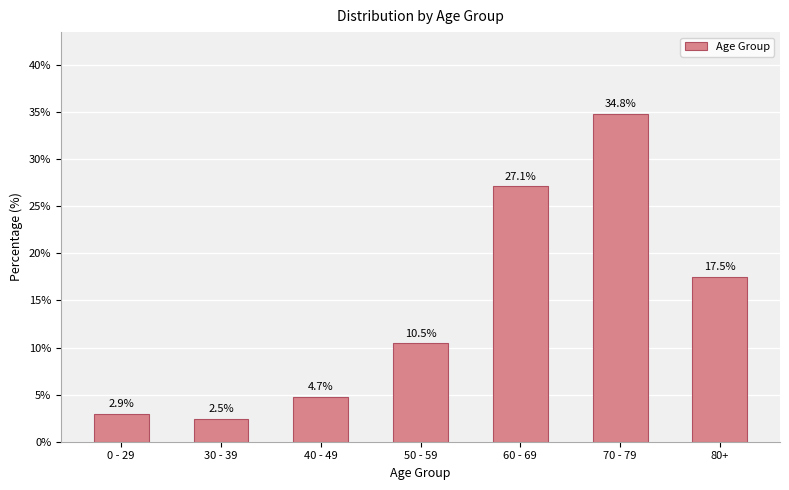

What position from the right is 80+?

1